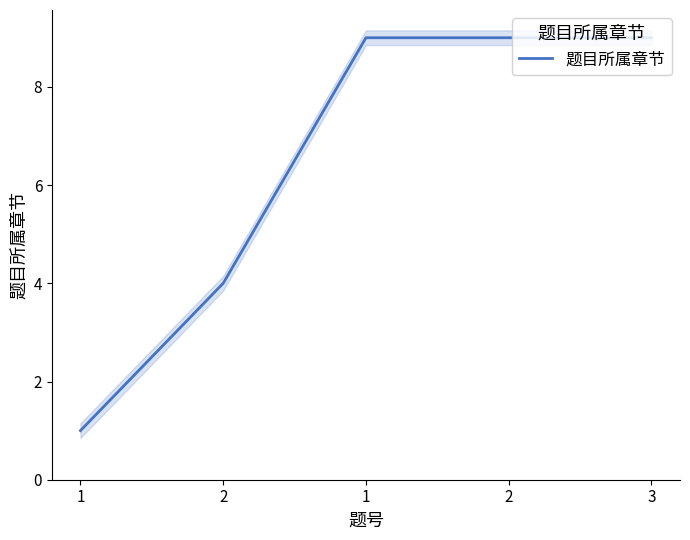

Does the chart have visible grid lines?

No